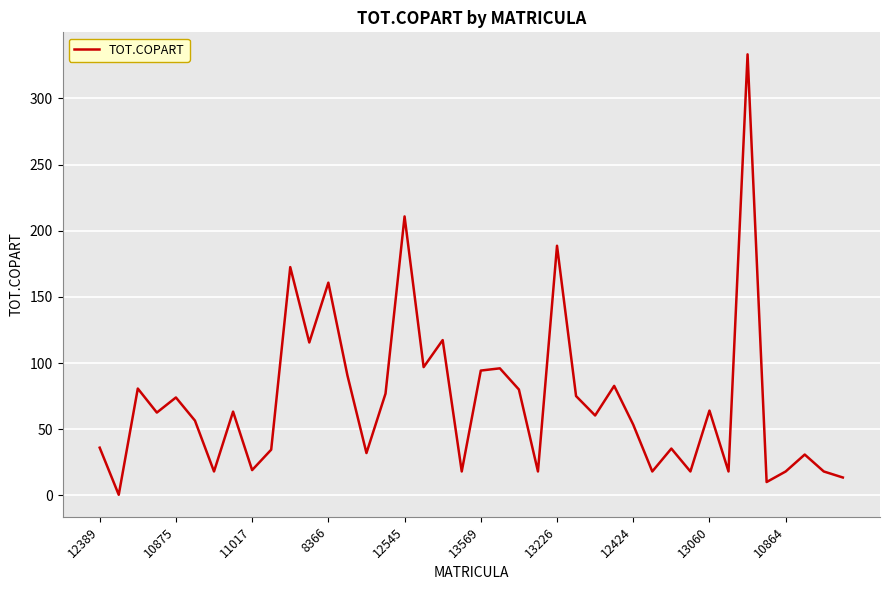

What is the greatest value displayed?

333.3